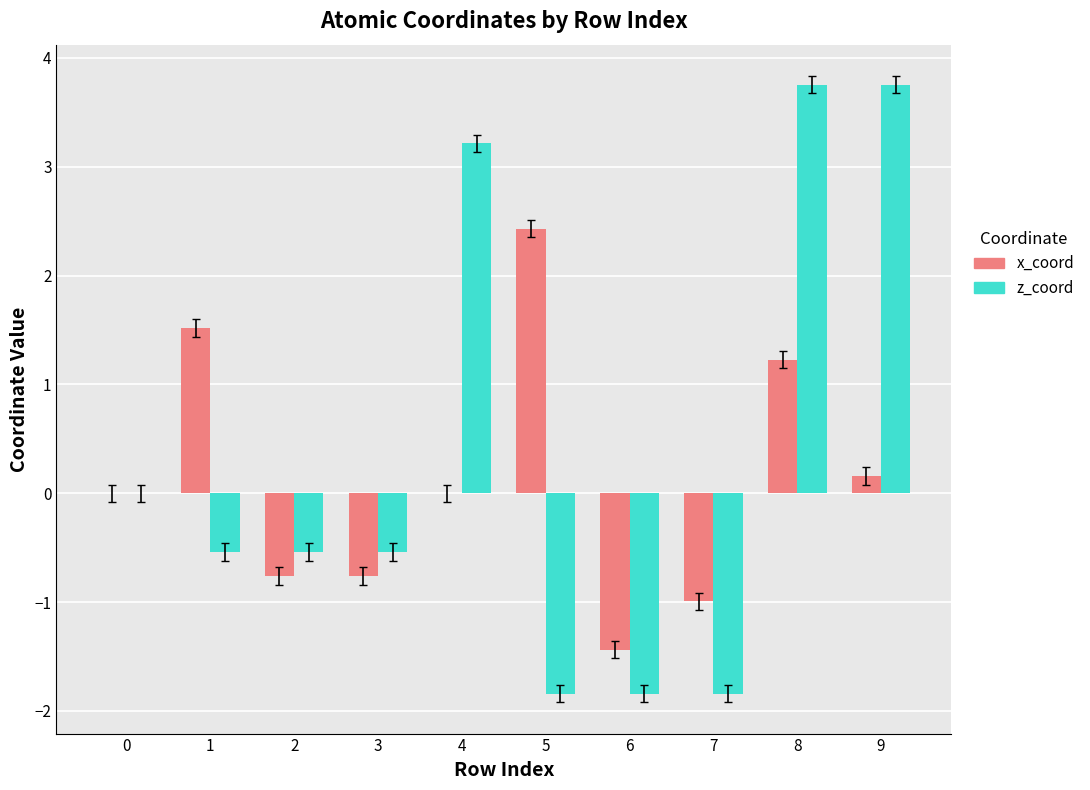

Between 2 and 8, which series saw the biggest shift?

z_coord